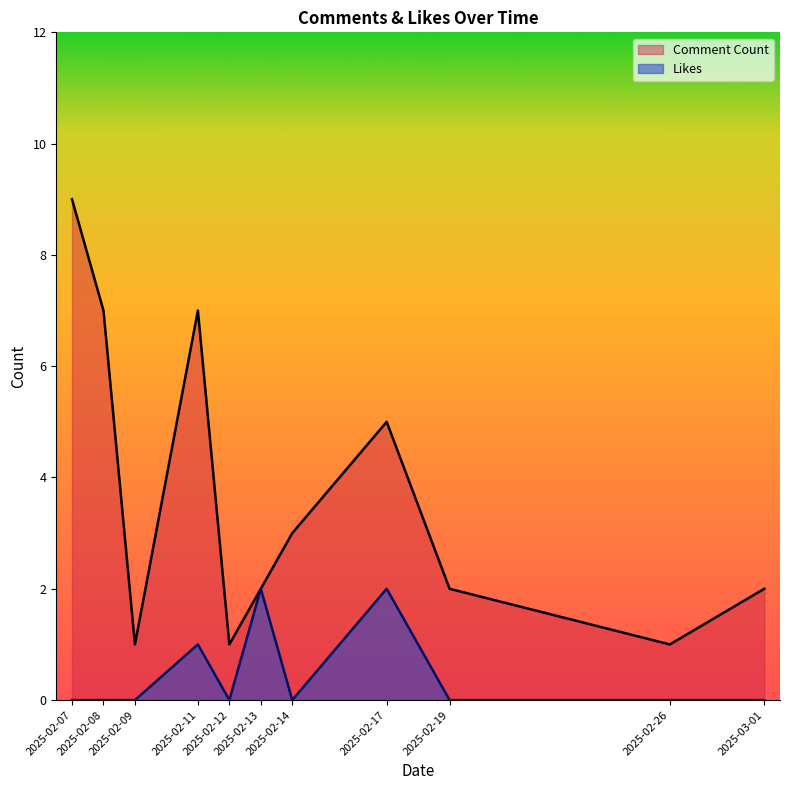

Which series has the largest range (max minus min)?

Comment Count